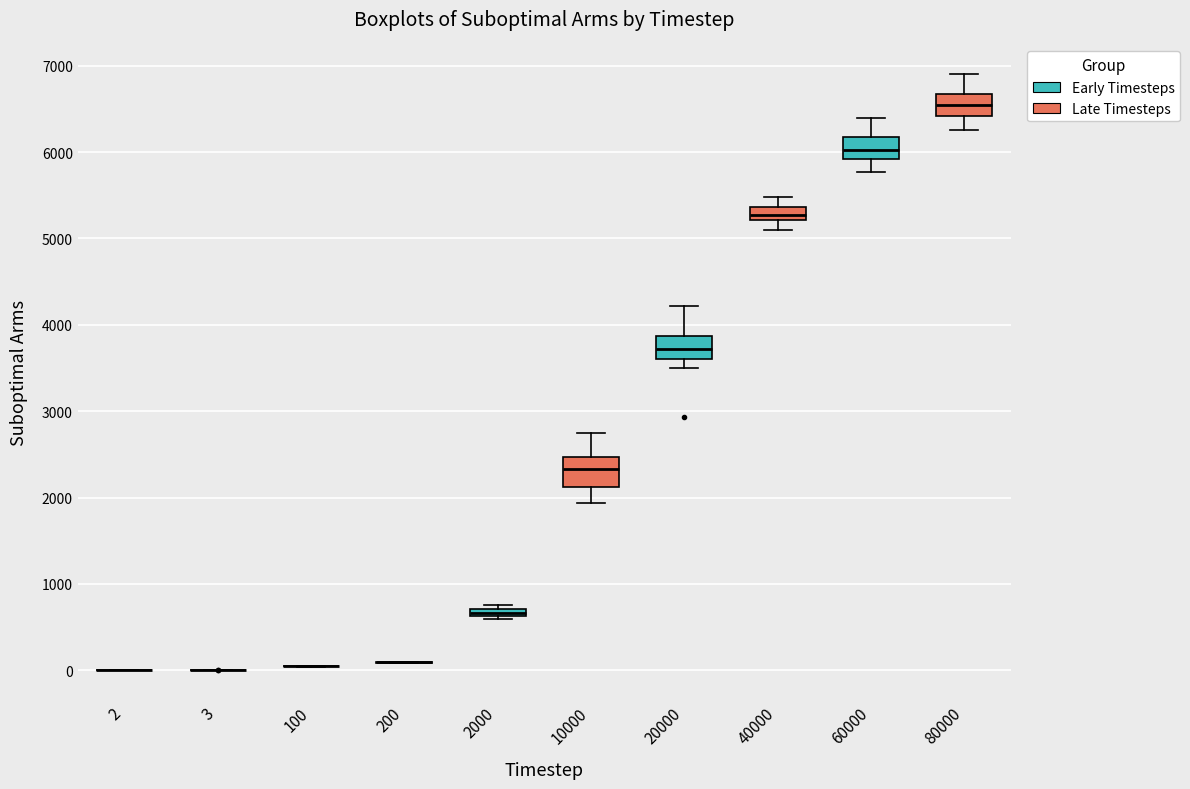

Where is the upper edge of the box at x = 40000 on the y-axis? The values are not printed on the chart, so give them approximately, as read against the axis.

5400